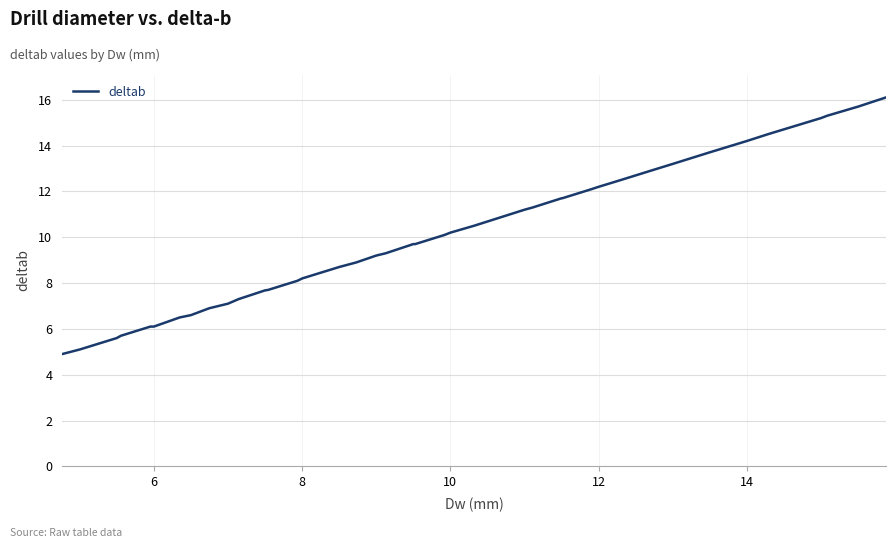

What is the difference between the second highest and minimum values?

10.8